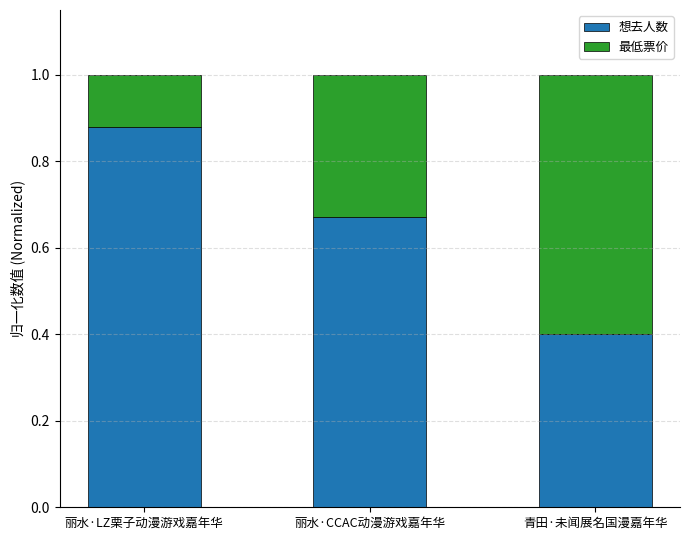

Count the 想去人数 values in the range 0 to 1.

3